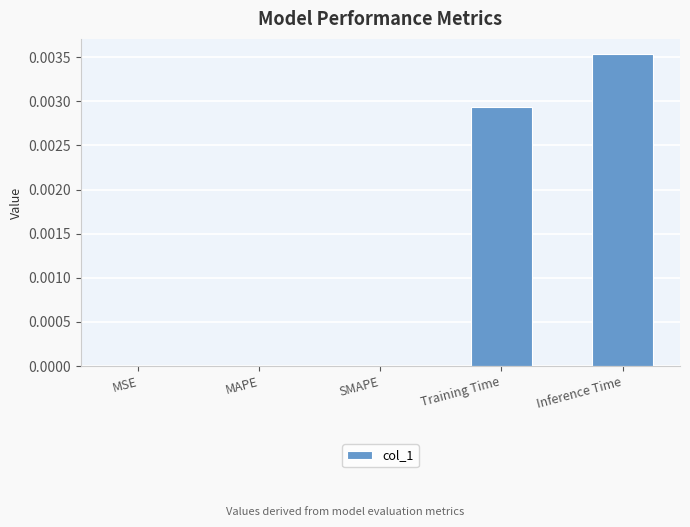

Is it true that the value at Training Time is 0.0?

True